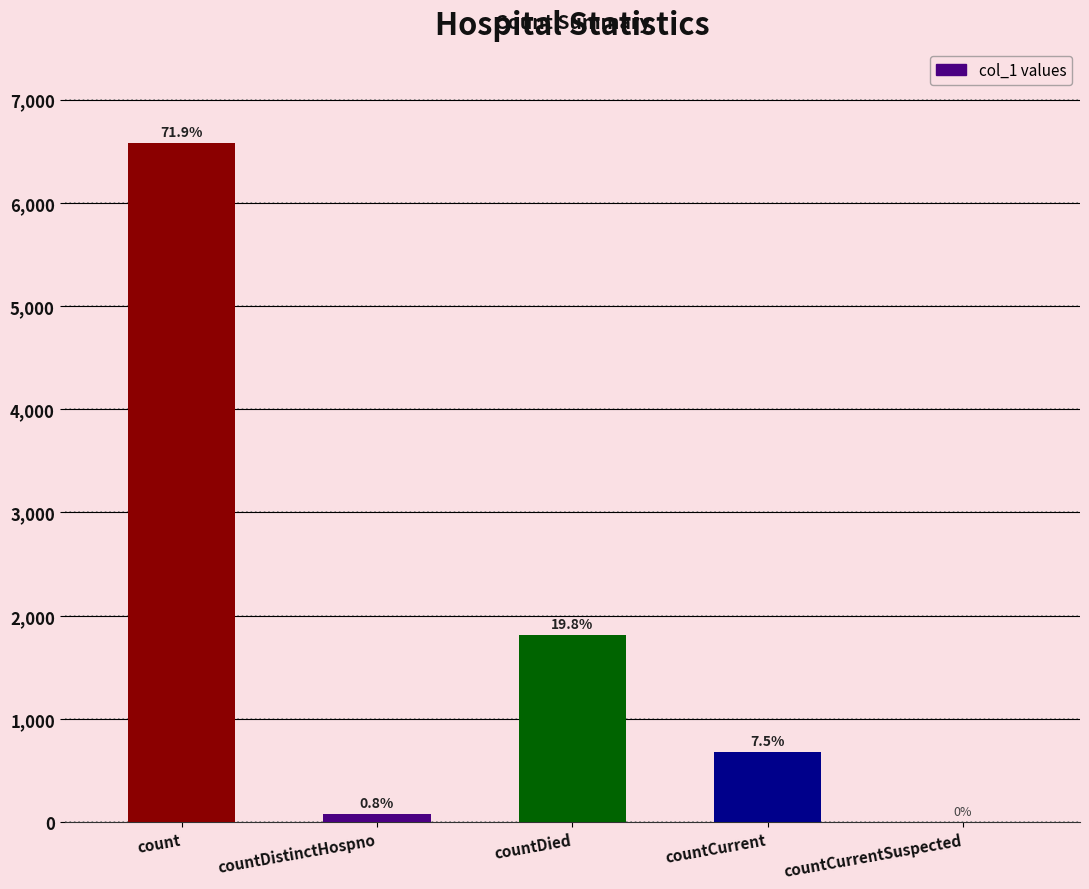

Is it true that the value at countDistinctHospno is 132?

False